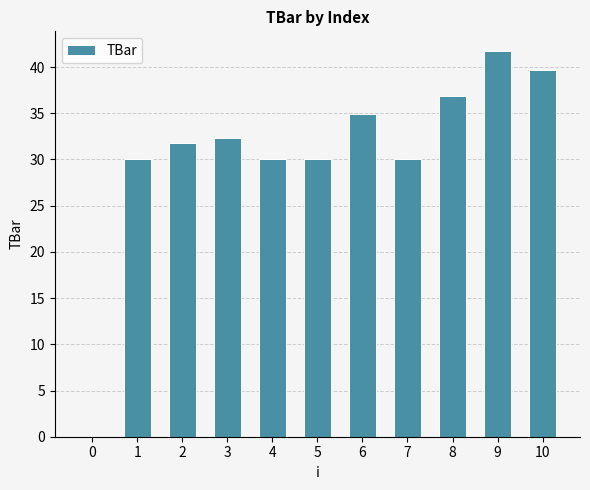

Are the bars grouped side by side (vs. stacked)?

No